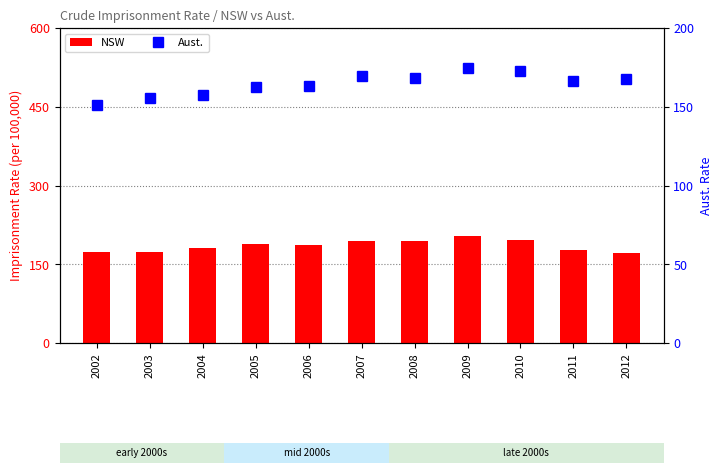

How many groups of bars are there?

11